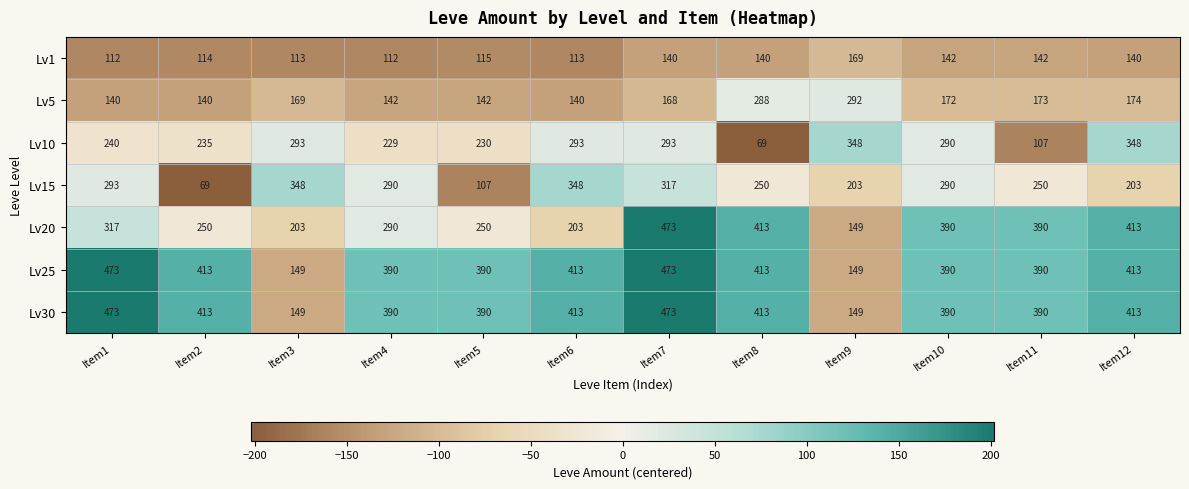

Is it true that Lv30 equals 240 at Item11?

False